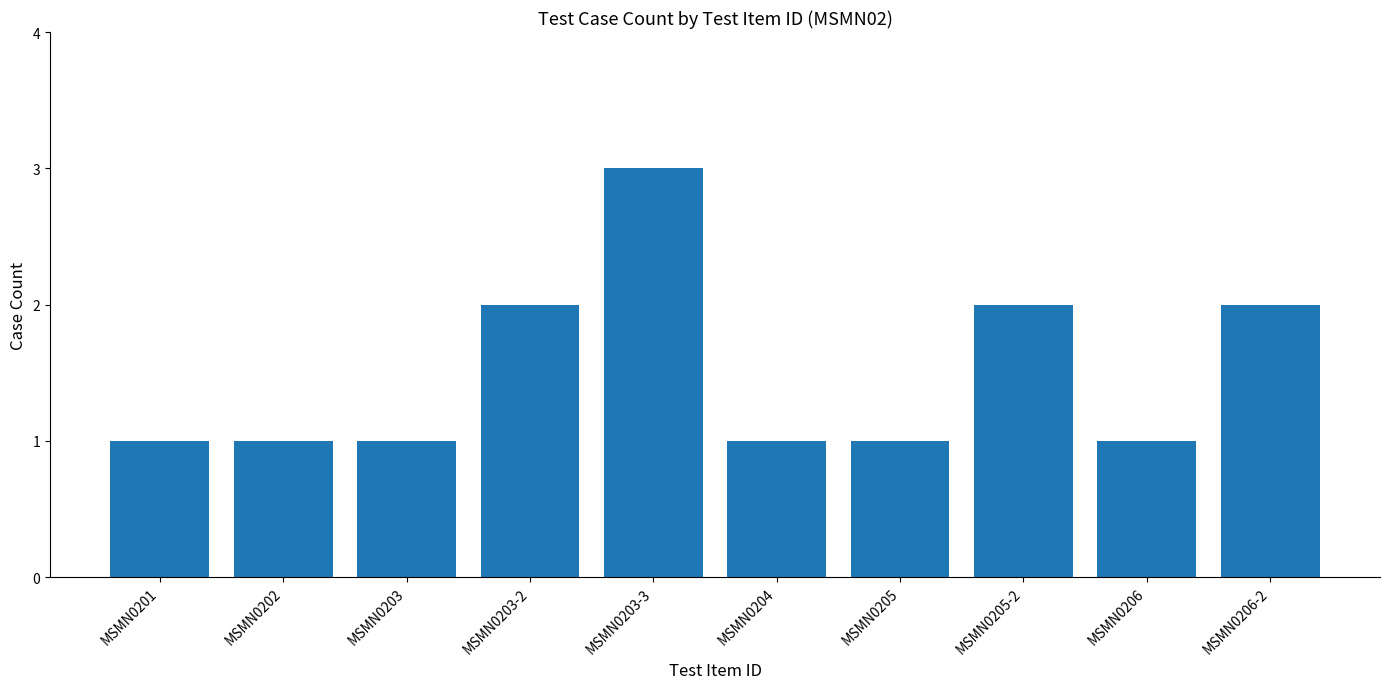

What is the sum of all values?

15